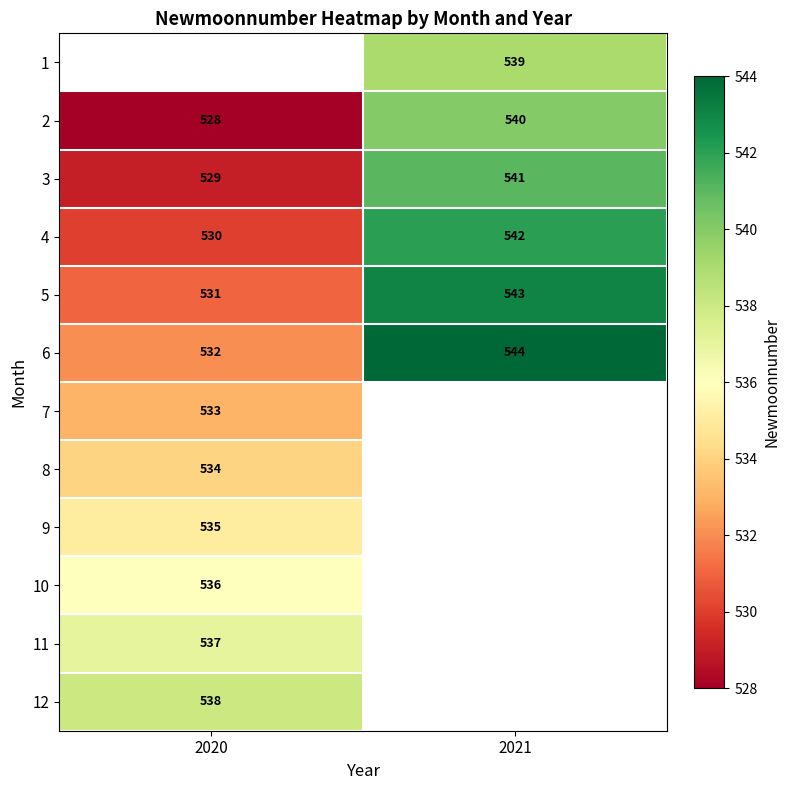

What is the lowest value of the 5 series?

531